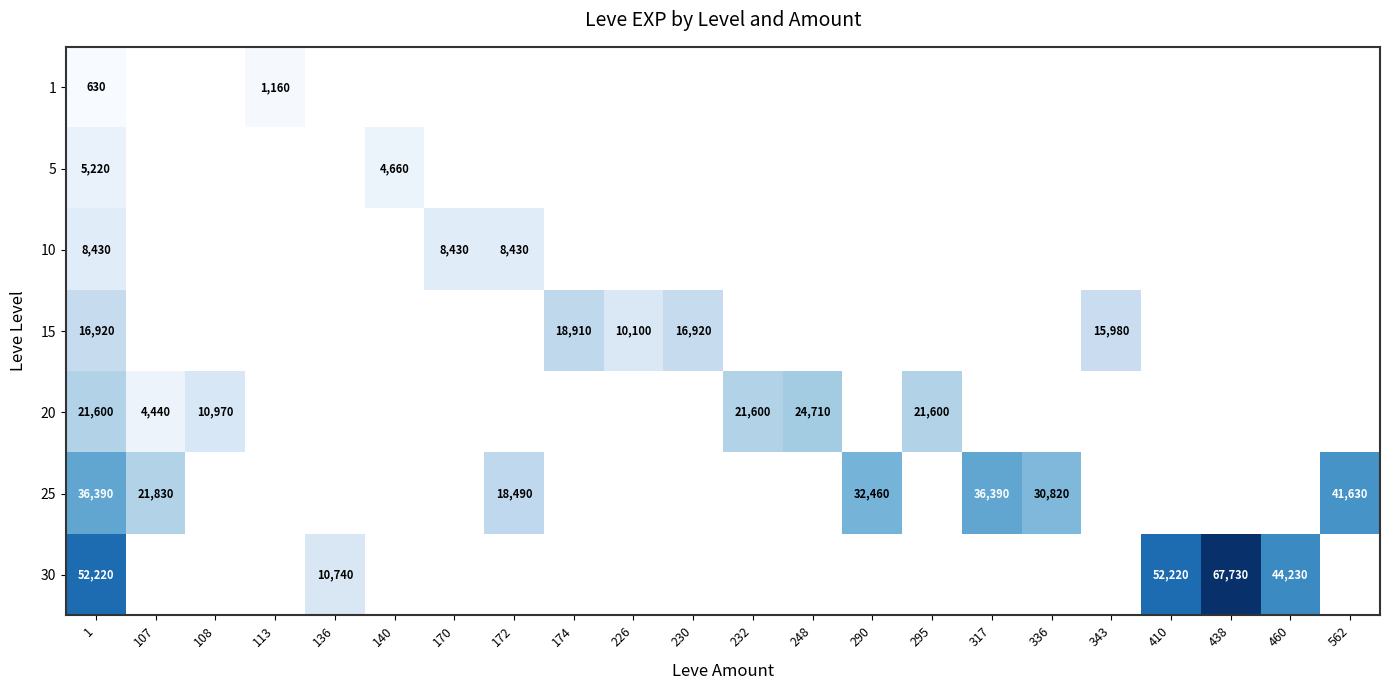

What is the smallest value displayed?

630.0